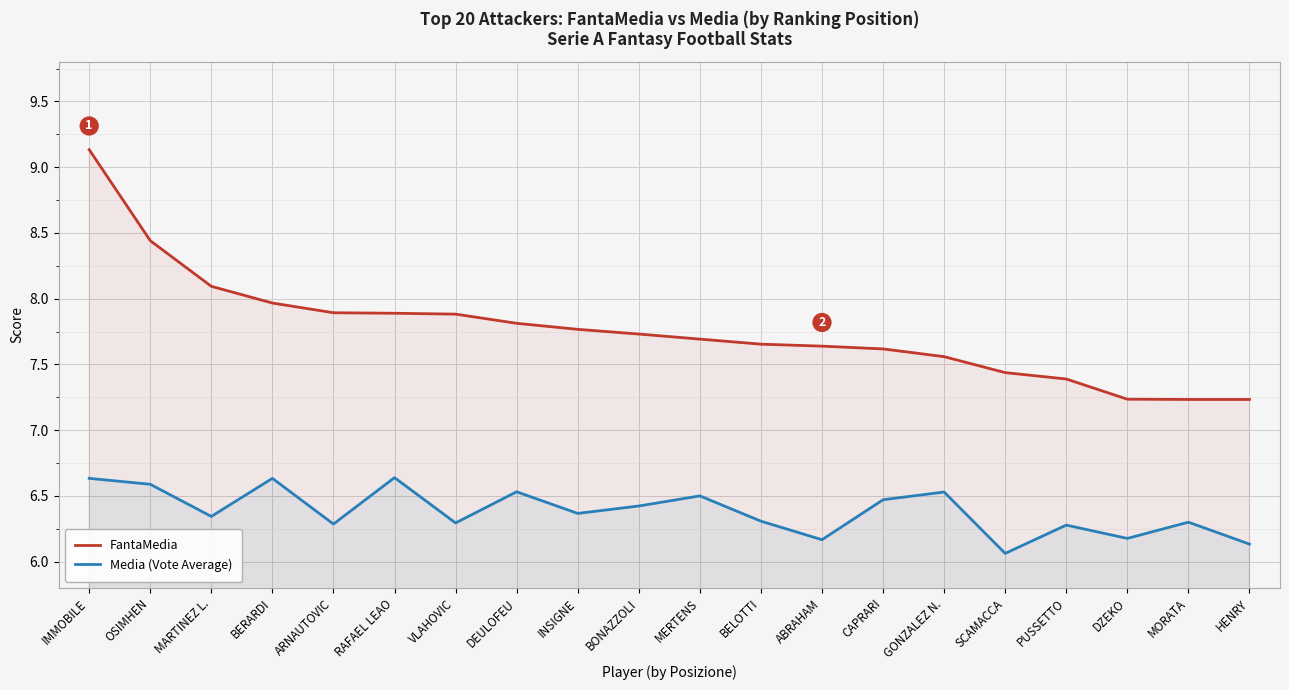

What position from the left is RAFAEL LEAO?

6